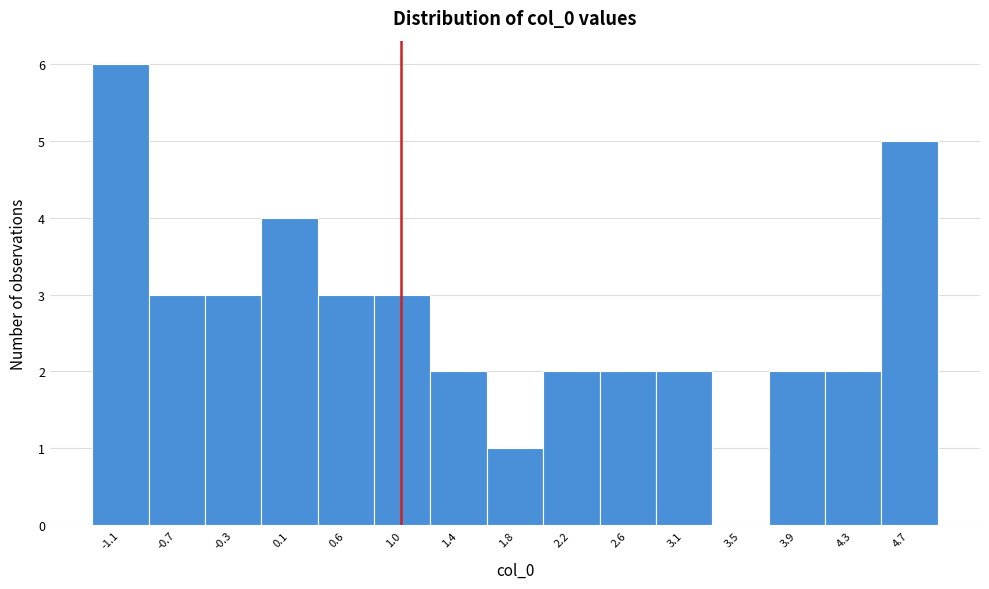

Reading left to right, transcribe this chart: for each bar, give the range it covers on the x-axis and its height. Neither the bar edges nor the heights are printed on the chart, so give them approximately, as read against the axes.

-1.35 to -0.90: 6
-0.90 to -0.50: 3
-0.50 to -0.10: 3
-0.10 to 0.35: 4
0.35 to 0.75: 3
0.75 to 1.20: 3
1.20 to 1.60: 2
1.60 to 2.00: 1
2.00 to 2.45: 2
2.45 to 2.85: 2
2.85 to 3.30: 2
3.30 to 3.70: 0
3.70 to 4.10: 2
4.10 to 4.55: 2
4.55 to 4.95: 5